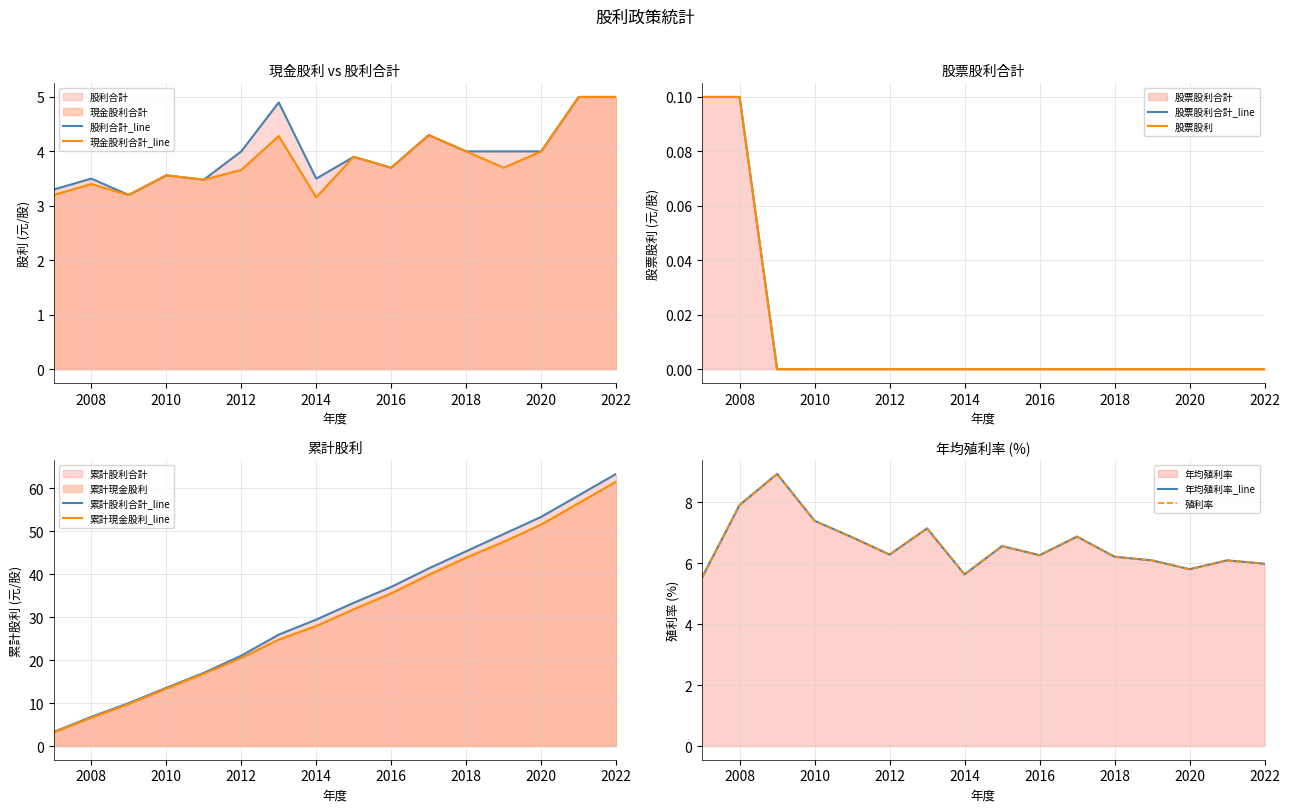

What is the maximum value for 年均殖利率?

8.9